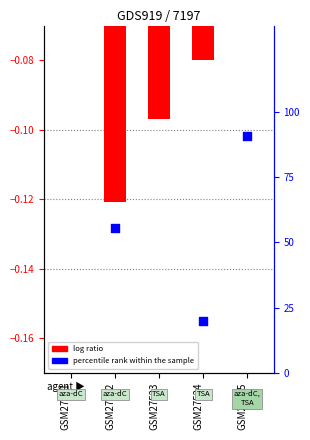

What is the change in value from GSM27522 to GSM27524?

-35.8